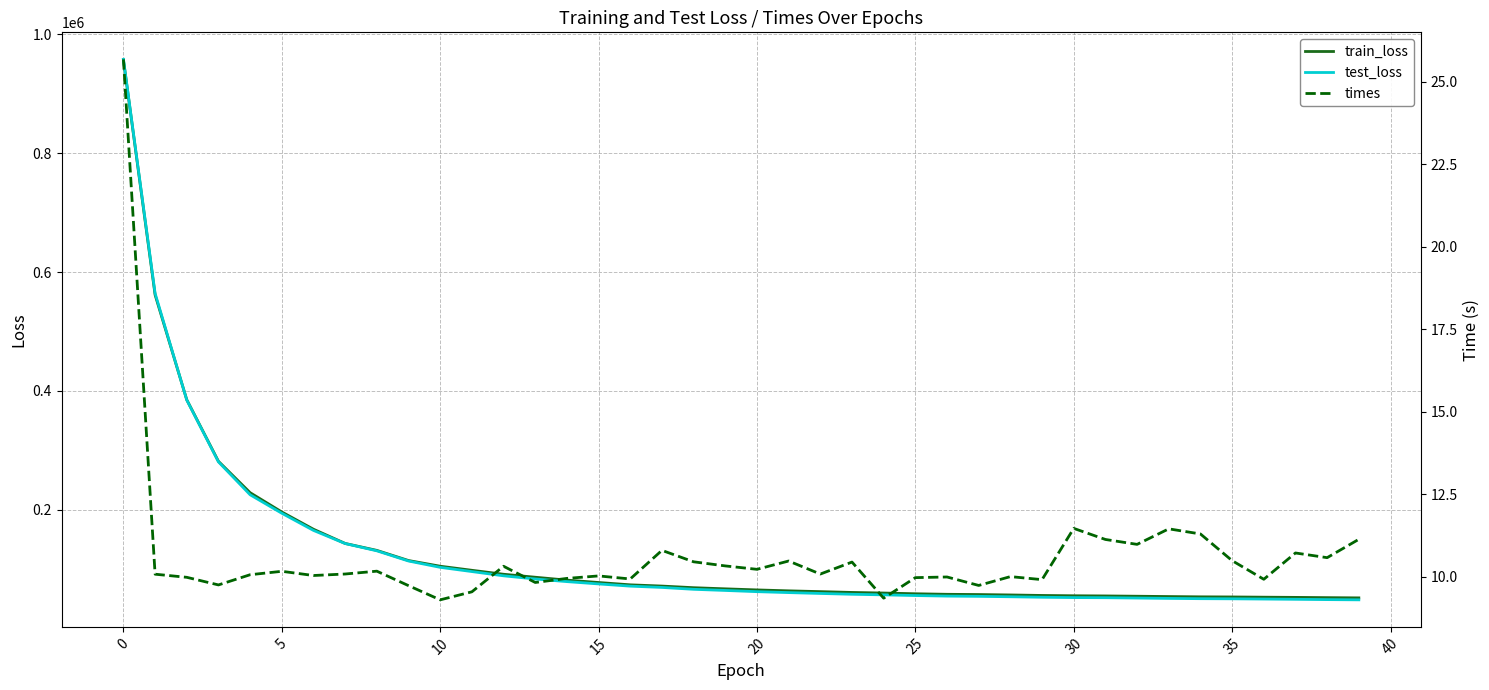

What are all the series names shown in the legend?

train_loss, test_loss, times